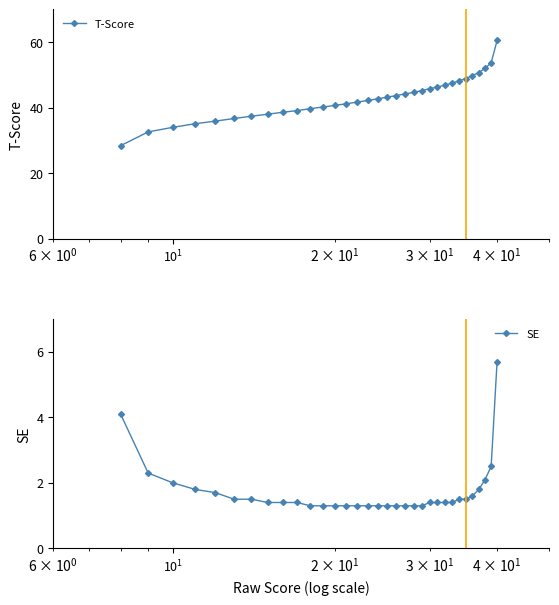

Reading left to right, extract all data points from this chart.

T-Score: 28.4	32.6	34.0	35.1	35.9	36.7	37.4	38.0	38.6	39.1	39.7	40.2	40.7	41.2	41.7	42.2	42.7	43.2	43.7	44.2	44.7	45.2	45.8	46.3	46.9	47.5	48.2	48.9	49.8	50.7	52.0	53.7	60.5
SE: 4.1	2.3	2.0	1.8	1.7	1.5	1.5	1.4	1.4	1.4	1.3	1.3	1.3	1.3	1.3	1.3	1.3	1.3	1.3	1.3	1.3	1.3	1.4	1.4	1.4	1.4	1.5	1.5	1.6	1.8	2.1	2.5	5.7